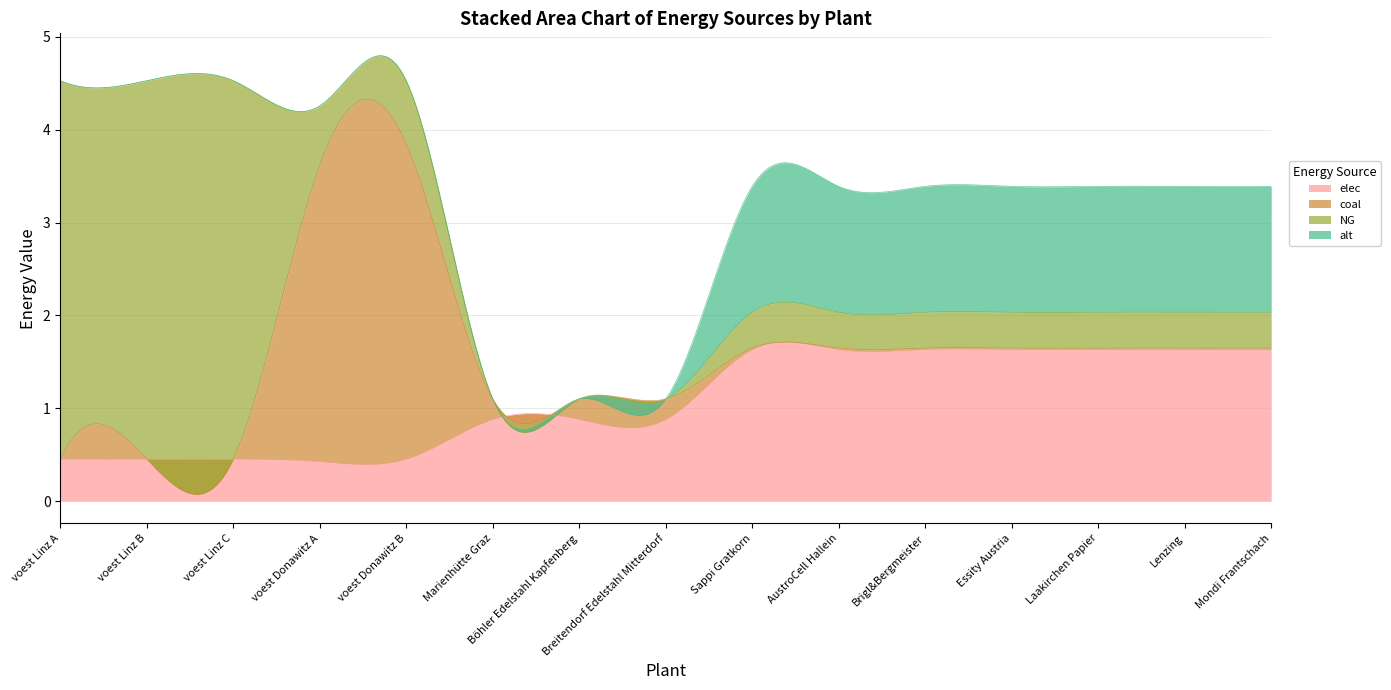

True or false: NG and alt intersect in this chart.

False